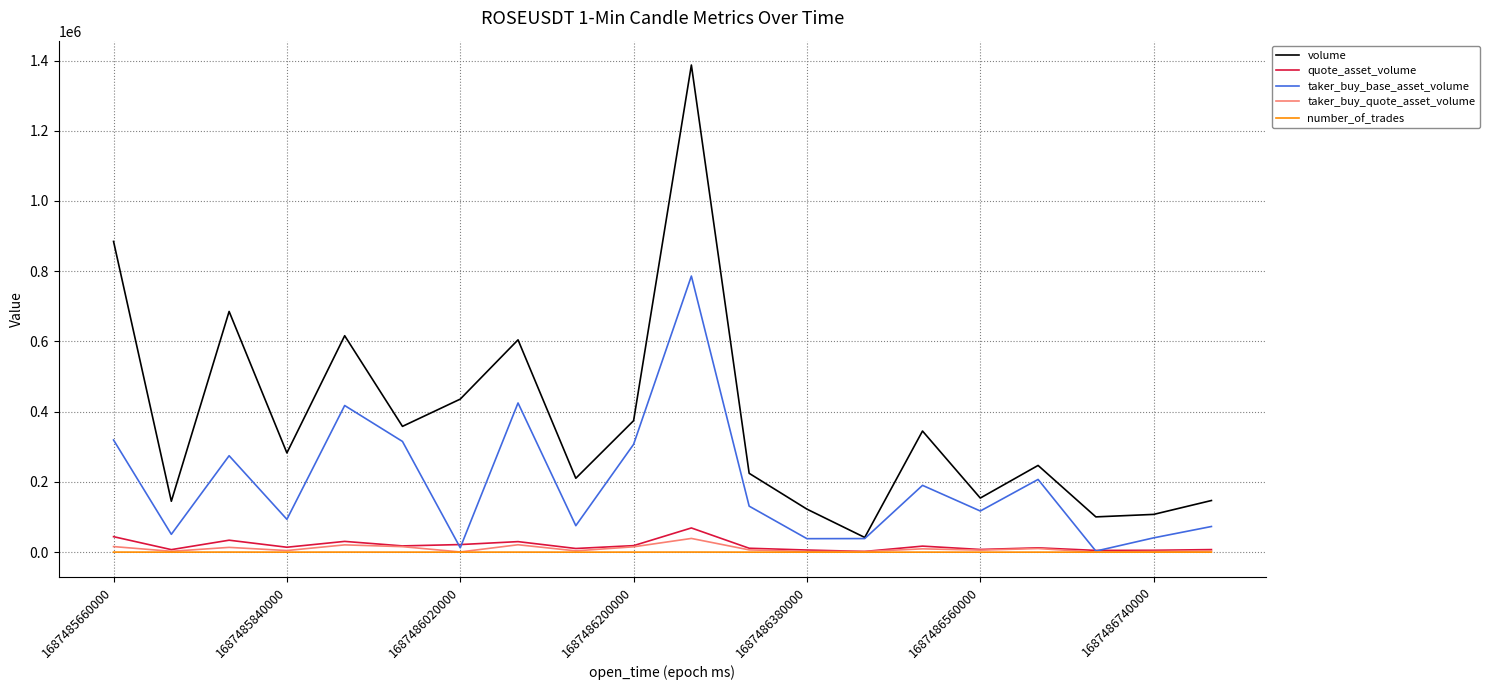

True or false: volume and number_of_trades cross at least once.

False